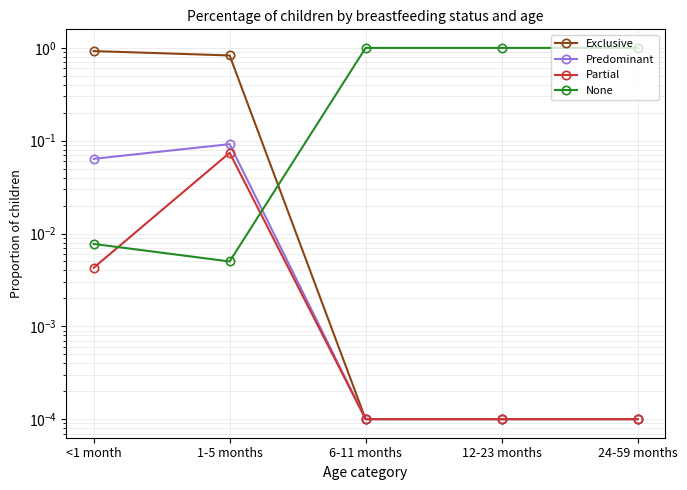

True or false: Exclusive and Predominant intersect in this chart.

False